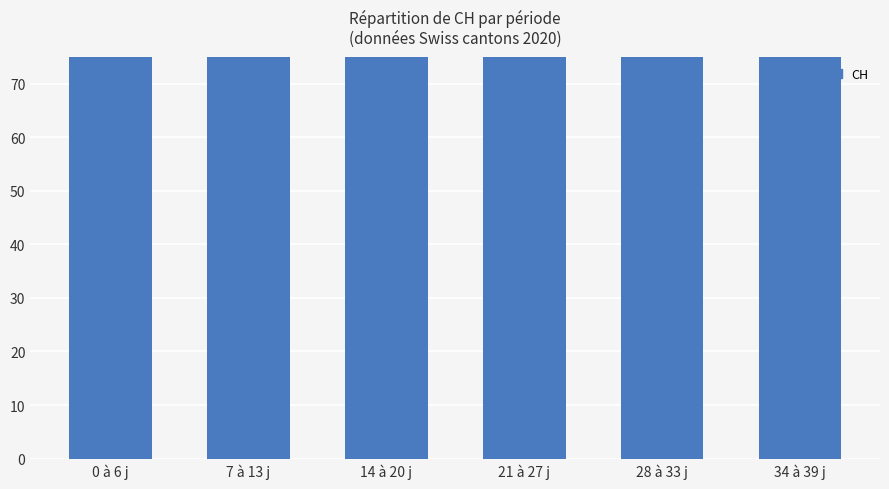

Rank the categories by value from highest to lowest.

0 à 6 j, 34 à 39 j, 7 à 13 j, 28 à 33 j, 14 à 20 j, 21 à 27 j